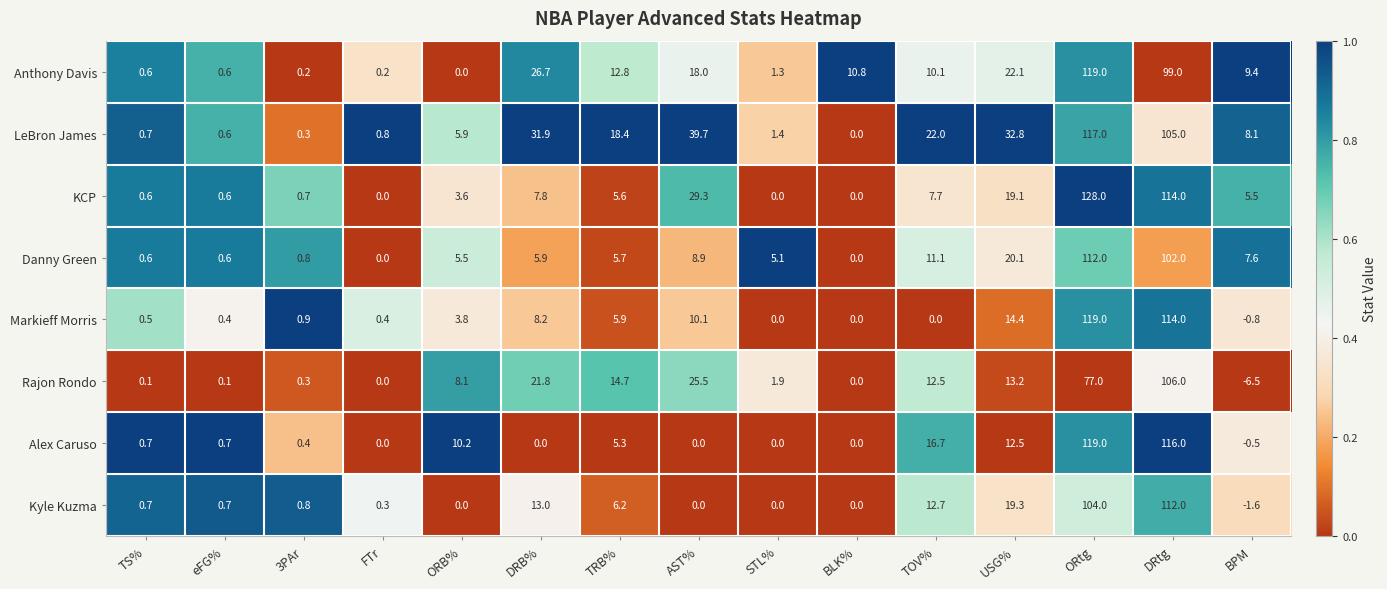

What is the average value of the LeBron James series?

25.6